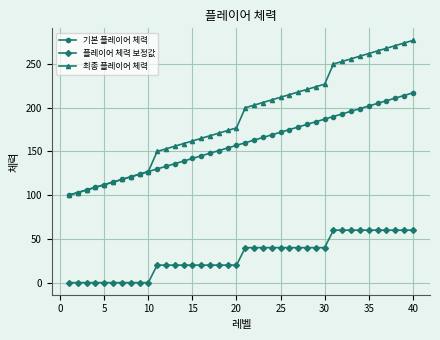

At how many categories does at least one series exceed 131?

30